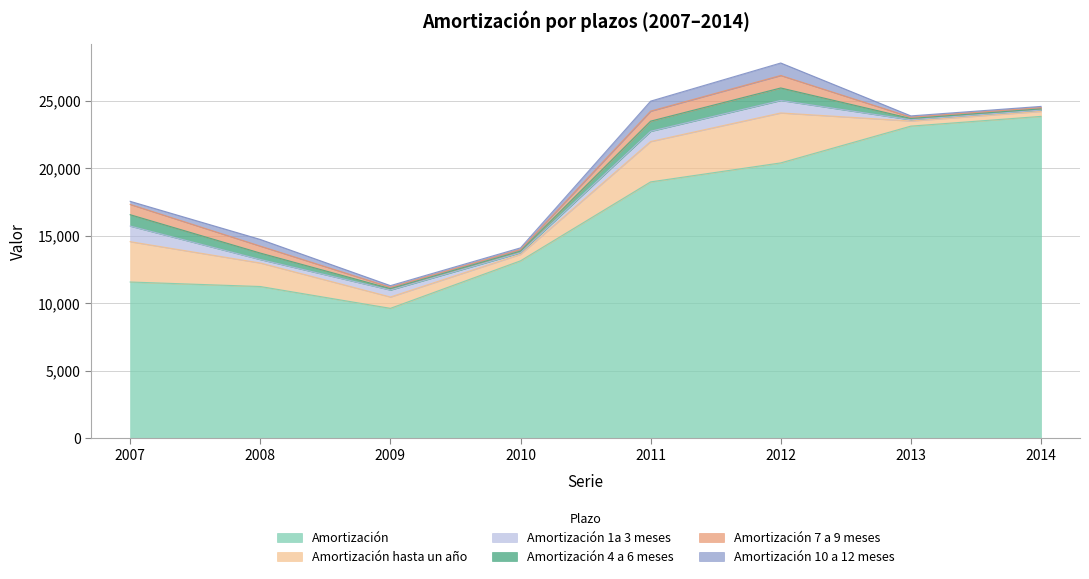

Reading left to right, list all the values displayed in this chart.

Amortización: 2007=11578	2008=11244	2009=9627	2010=13149	2011=18999	2012=20406	2013=23133	2014=23855
Amortización hasta un año: 2007=2990	2008=1744	2009=841	2010=480	2011=2992	2012=3703	2013=379	2014=369
Amortización 1a 3 meses: 2007=1155	2008=257	2009=517	2010=117	2011=758	2012=927	2013=90	2014=97
Amortización 4 a 6 meses: 2007=844	2008=478	2009=105	2010=125	2011=753	2012=925	2013=97	2014=89
Amortización 7 a 9 meses: 2007=763	2008=516	2009=98	2010=118	2011=742	2012=926	2013=94	2014=95
Amortización 10 a 12 meses: 2007=228	2008=493	2009=121	2010=120	2011=740	2012=924	2013=98	2014=88